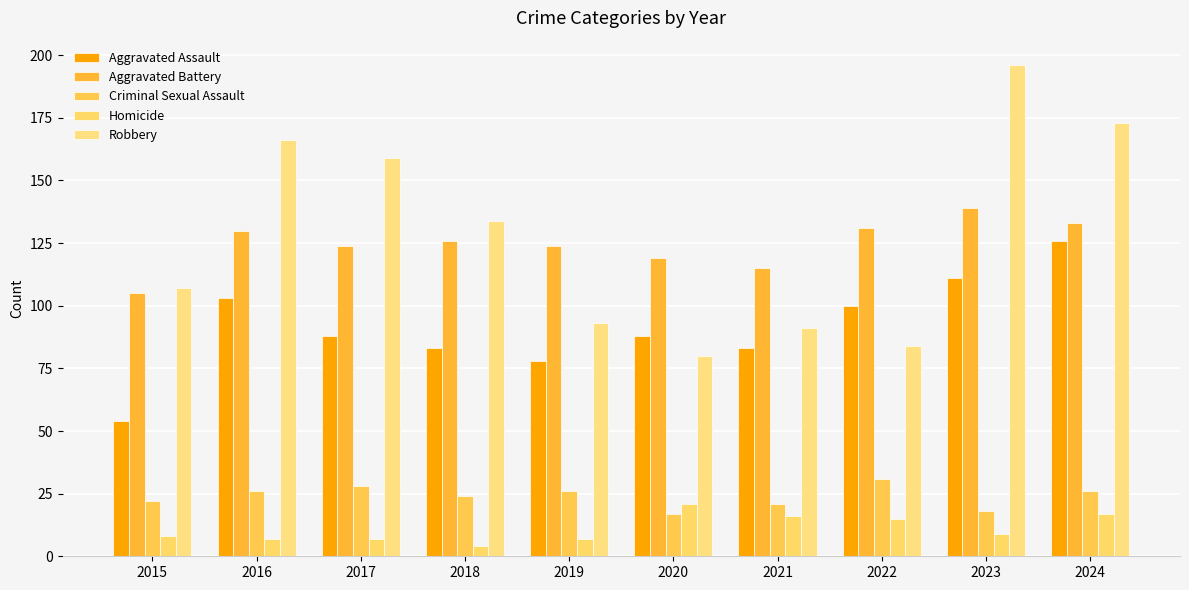

What are all the series names shown in the legend?

Aggravated Assault, Aggravated Battery, Criminal Sexual Assault, Homicide, Robbery